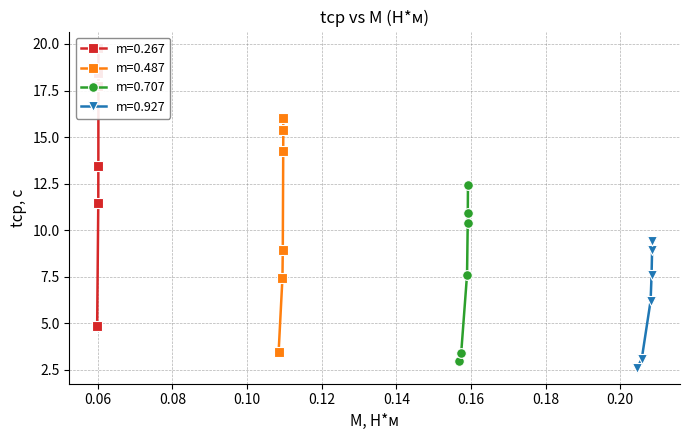

List the series in order of their peak value, lowest first.

m=0.927, m=0.707, m=0.487, m=0.267